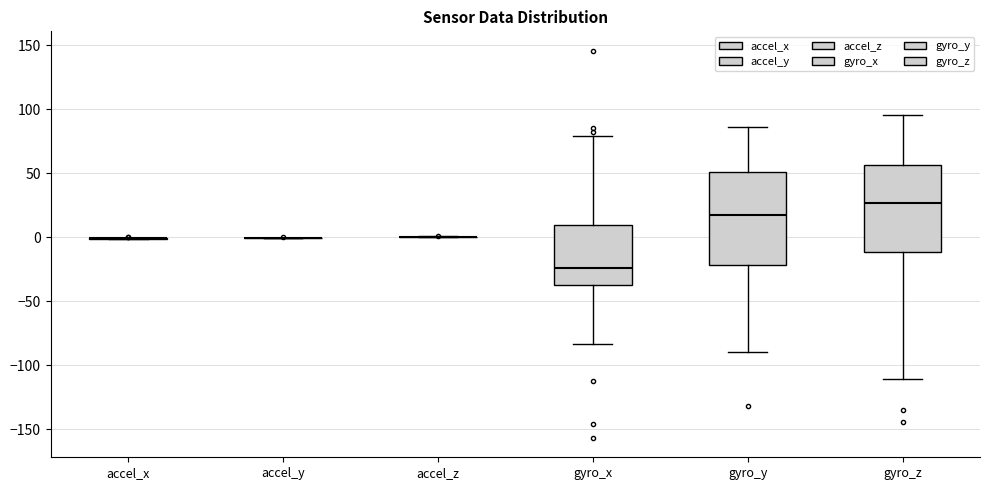

Where does the lower whisker of the box for gyro_x end on the y-axis? The values are not printed on the chart, so give them approximately, as read against the axis.

-85